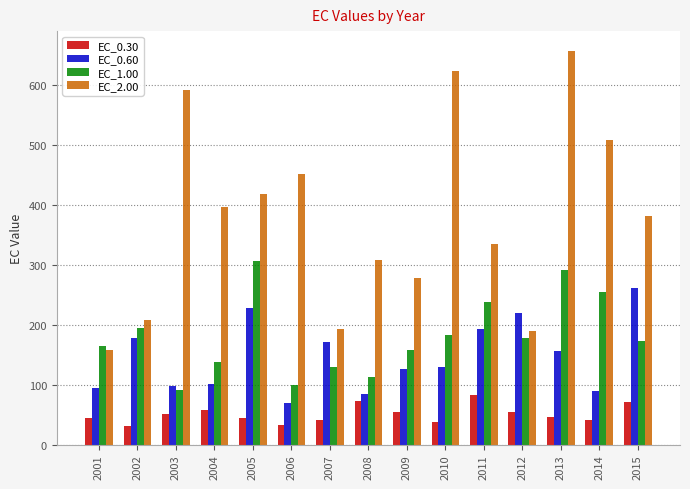

Which series has the largest range (max minus min)?

EC_2.00